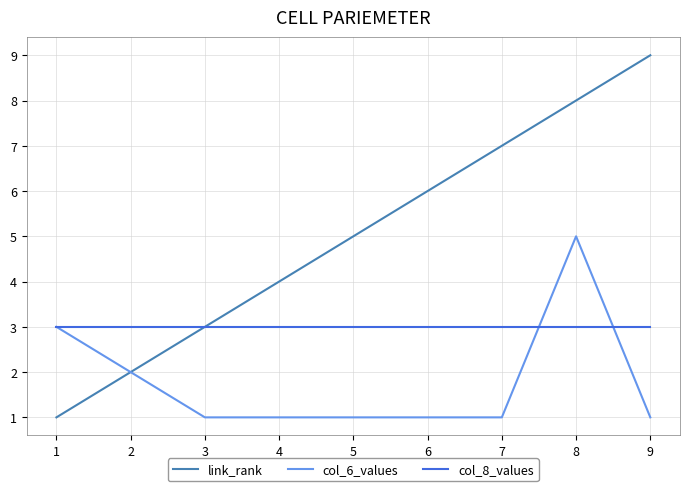

What is the sum of all link_rank values?

45